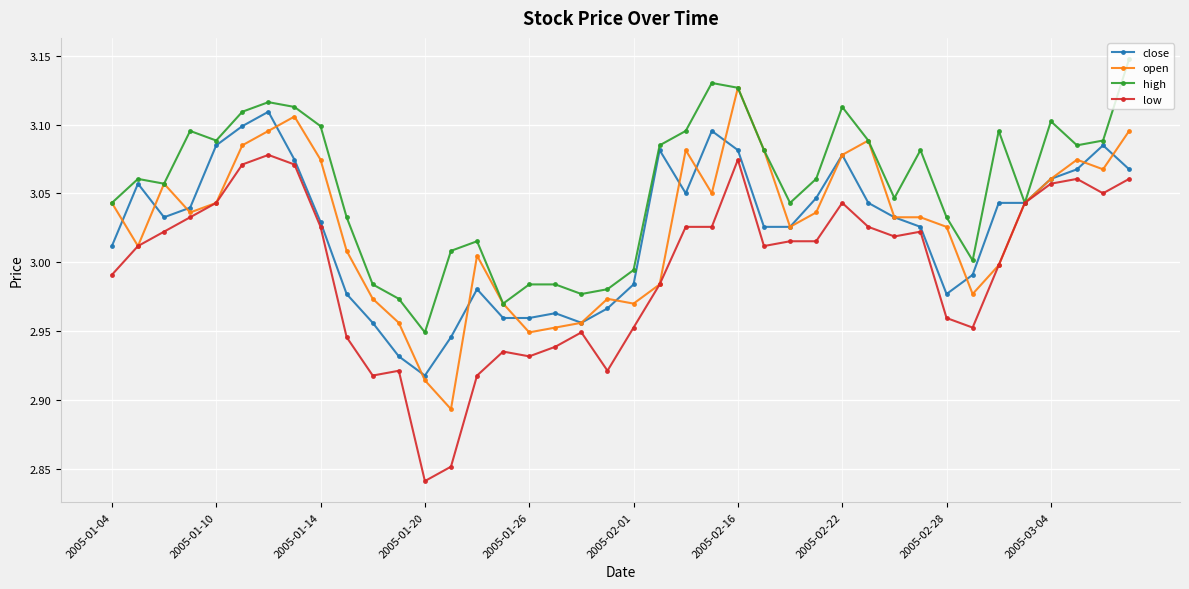

How many data points in close are less than 3?

14